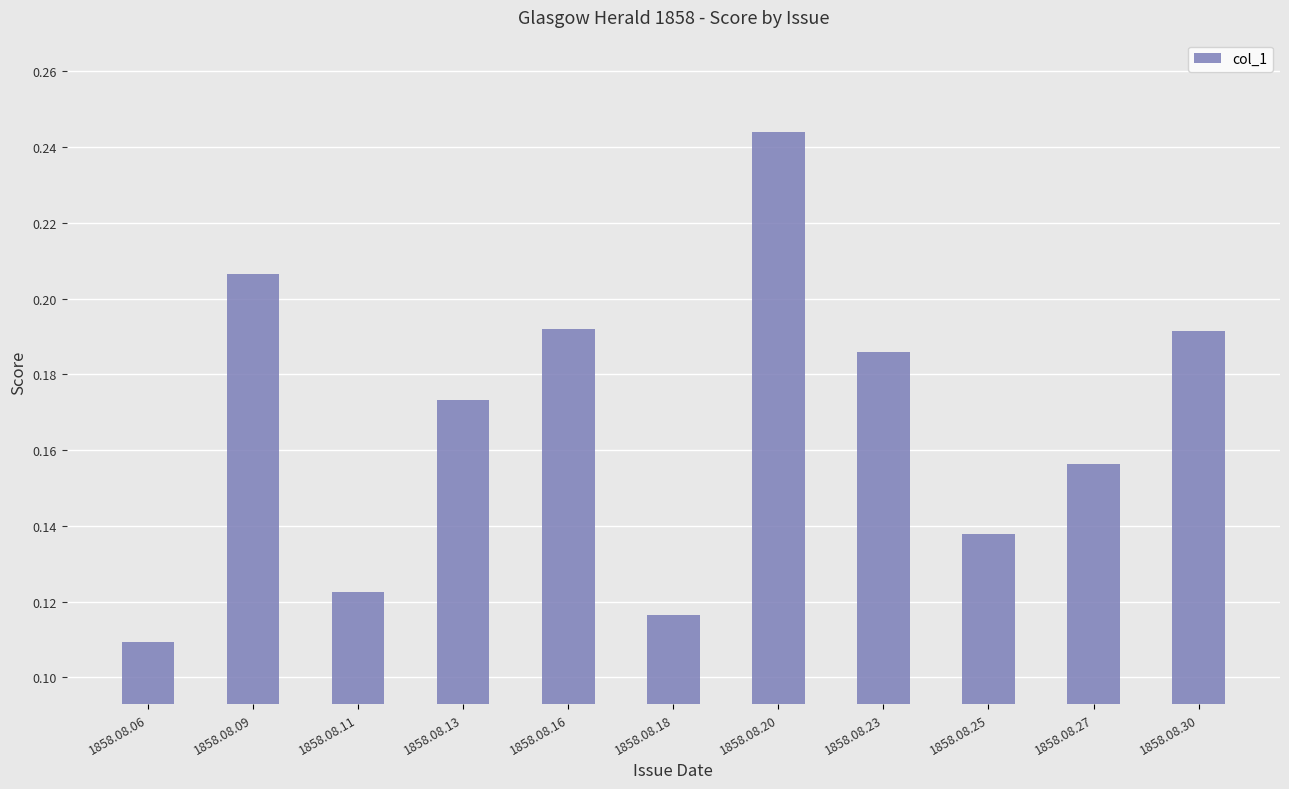

The chart shows a value of 0.3 at 1858.08.30. True or false?

False